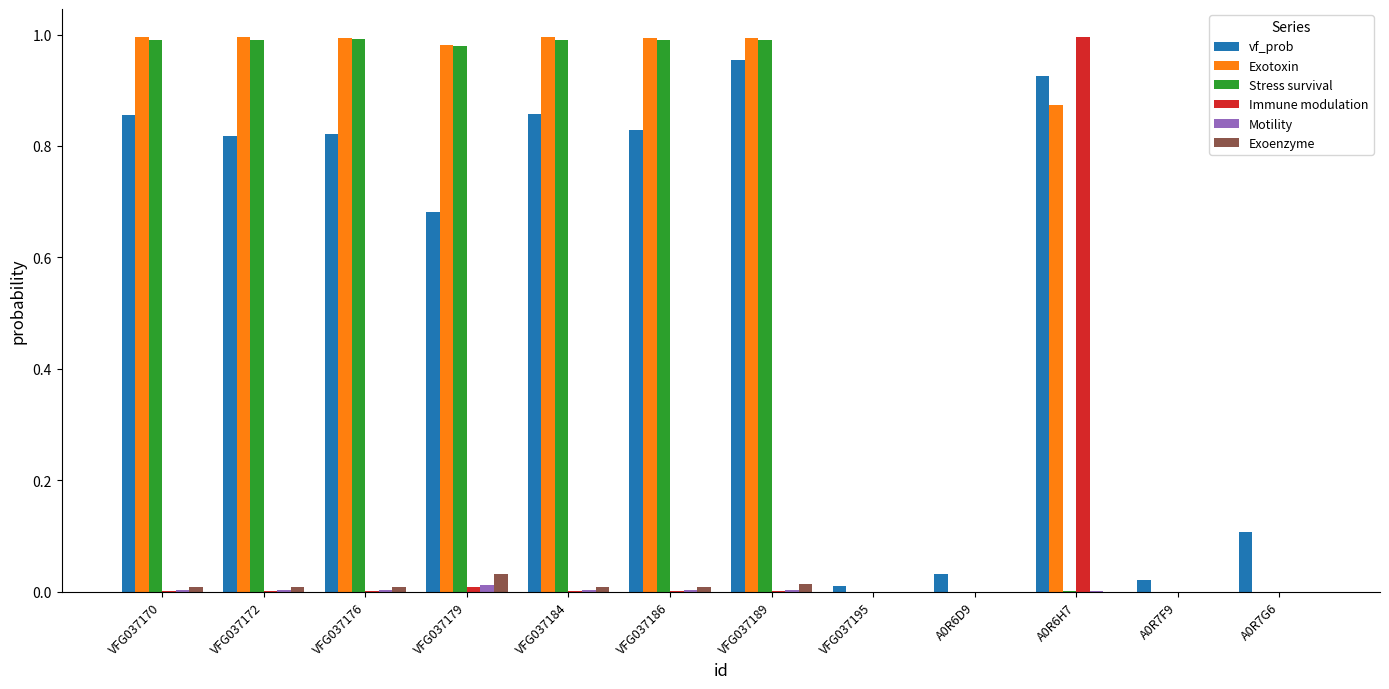

Is the value of Exoenzyme at VFG037186 greater than the value of Exotoxin at VFG037170?

No